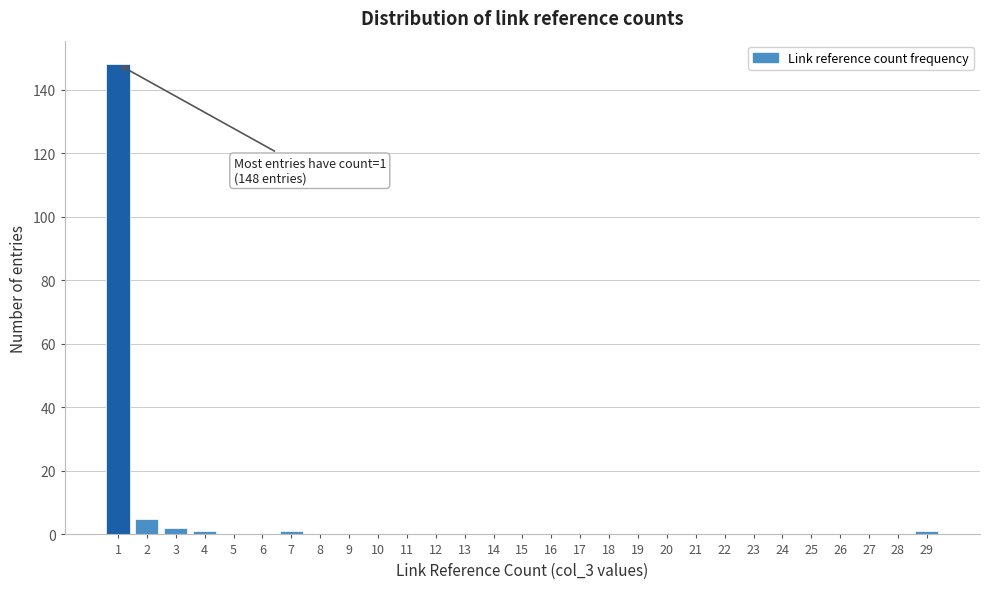

Reading right to left, what are all the values shown in this chart?

29=1	28=0	27=0	26=0	25=0	24=0	23=0	22=0	21=0	20=0	19=0	18=0	17=0	16=0	15=0	14=0	13=0	12=0	11=0	10=0	9=0	8=0	7=1	6=0	5=0	4=1	3=2	2=5	1=148